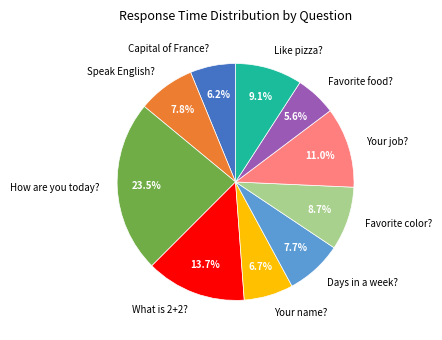

Which category has the smallest portion of the pie?

Favorite food?